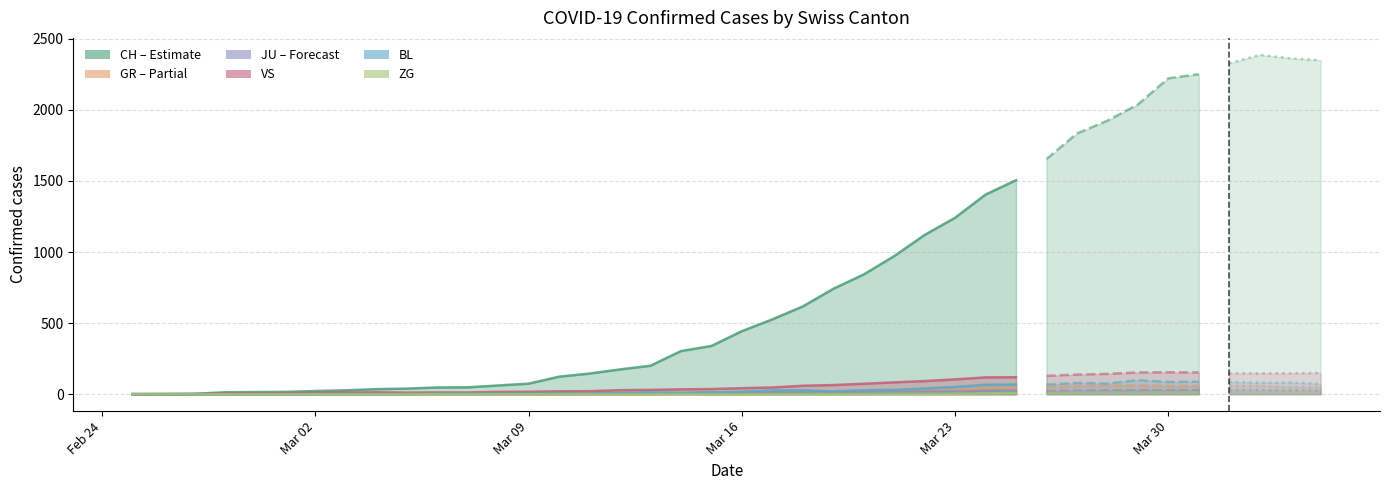

At how many categories does at least one series exceed 8?

37